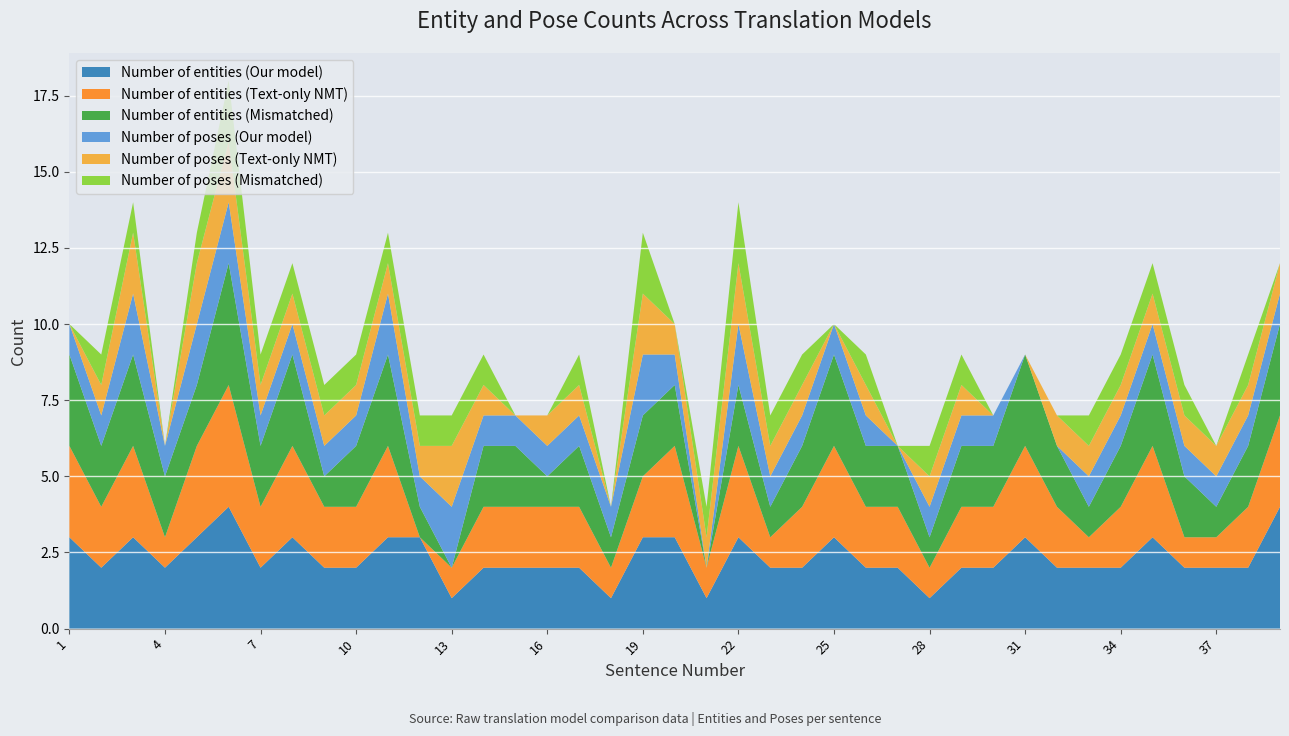

Reading left to right, transcribe all the data shown in this chart.

Number of entities (Our model): 3	2	3	2	3	4	2	3	2	2	3	3	1	2	2	2	2	1	3	3	1	3	2	2	3	2	2	1	2	2	3	2	2	2	3	2	2	2	4
Number of entities (Text-only NMT): 3	2	3	1	3	4	2	3	2	2	3	0	1	2	2	2	2	1	2	3	1	3	1	2	3	2	2	1	2	2	3	2	1	2	3	1	1	2	3
Number of entities (Mismatched): 3	2	3	2	2	4	2	3	1	2	3	1	0	2	2	1	2	1	2	2	0	2	1	2	3	2	2	1	2	2	3	2	1	2	3	2	1	2	3
Number of poses (Our model): 1	1	2	1	2	2	1	1	1	1	2	1	2	1	1	1	1	1	2	1	0	2	1	1	1	1	0	1	1	1	0	0	1	1	1	1	1	1	1
Number of poses (Text-only NMT): 0	1	2	0	2	2	1	1	1	1	1	1	2	1	0	1	1	0	2	1	1	2	1	1	0	1	0	1	1	0	0	1	1	1	1	1	1	1	1
Number of poses (Mismatched): 0	1	1	0	1	2	1	1	1	1	1	1	1	1	0	0	1	0	2	0	1	2	1	1	0	1	0	1	1	0	0	0	1	1	1	1	0	1	0